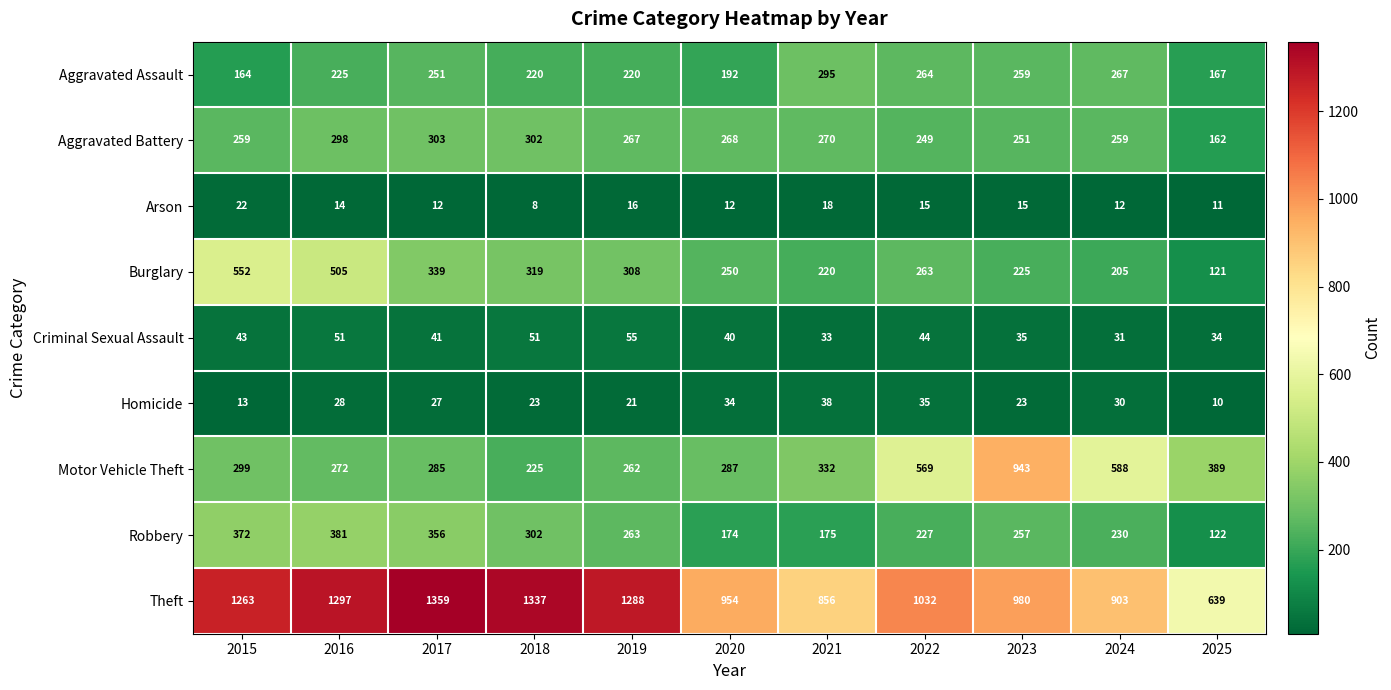

Read the Theft value at 2025, to the nearest 50.

650